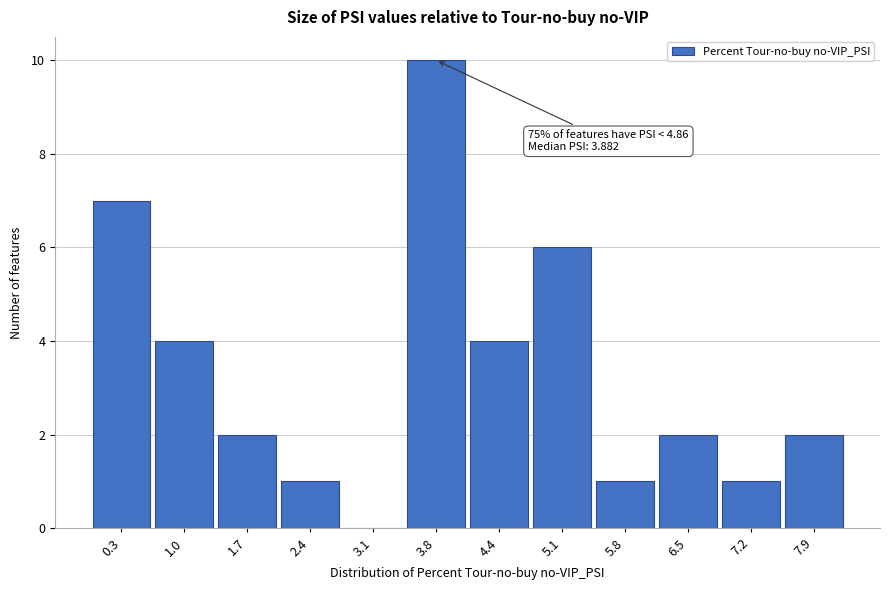

Which range on the x-axis has the tallest bar?

3.4 to 4.1